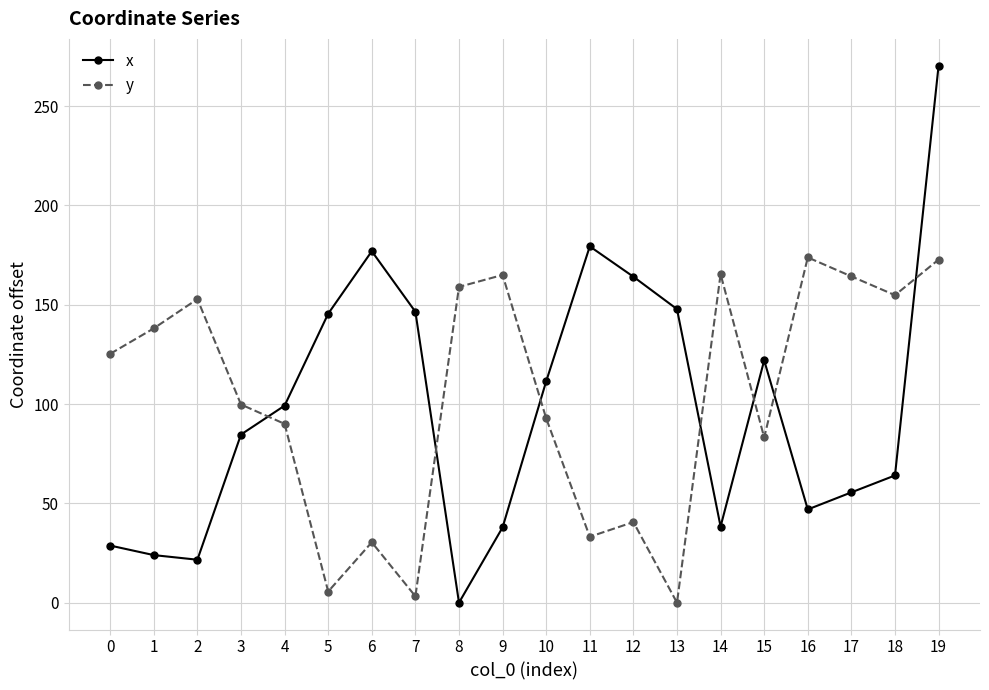

What are all the series names shown in the legend?

x, y